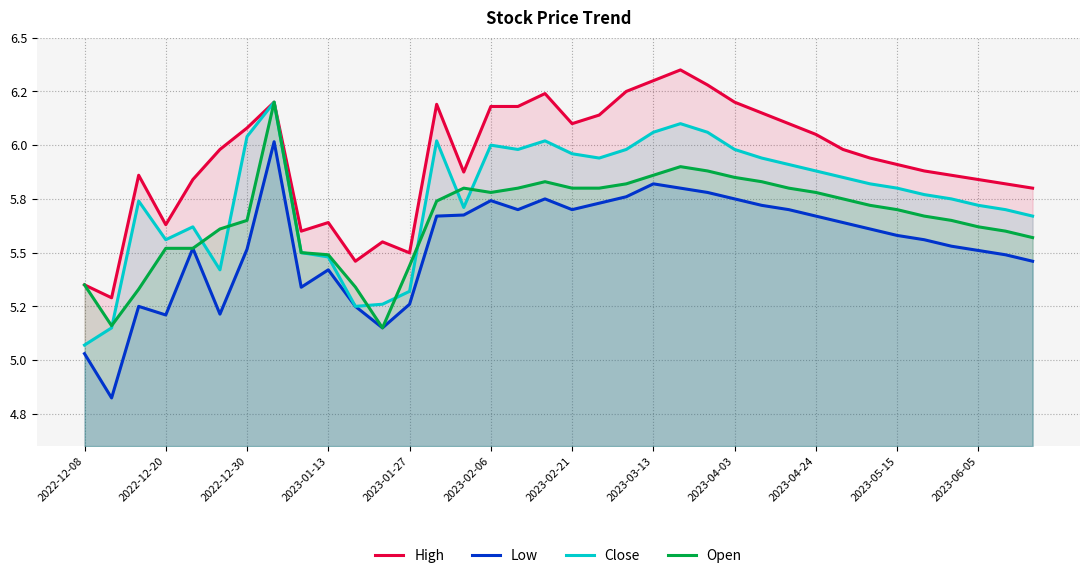

True or false: Low and Close cross at least once.

False